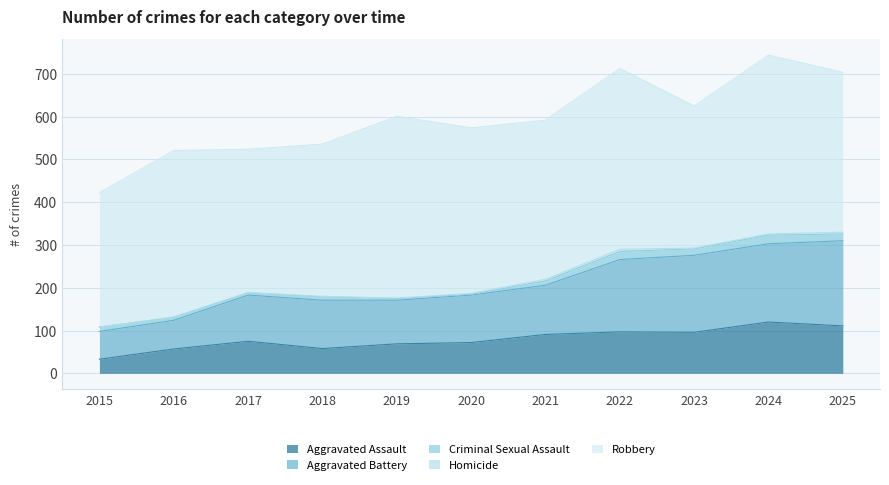

How many data points does each series have?

11